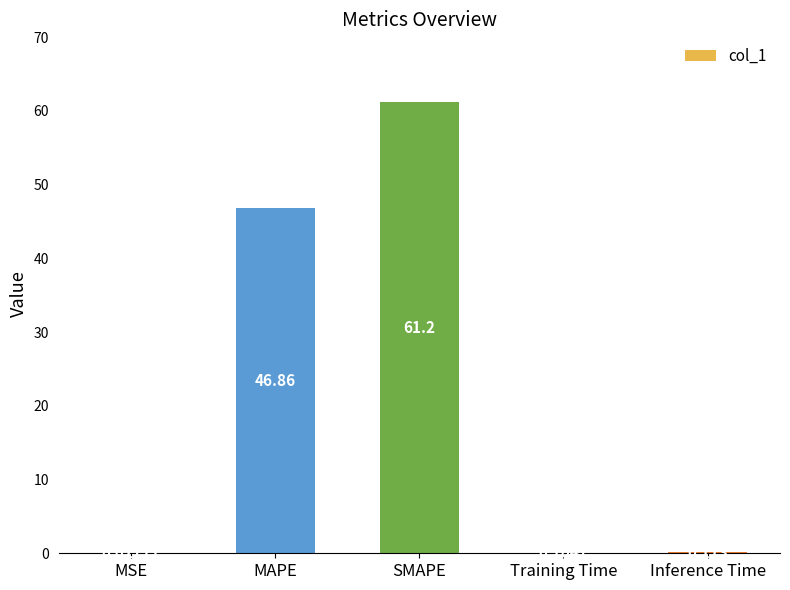

What is the change in value from MSE to SMAPE?

+61.2